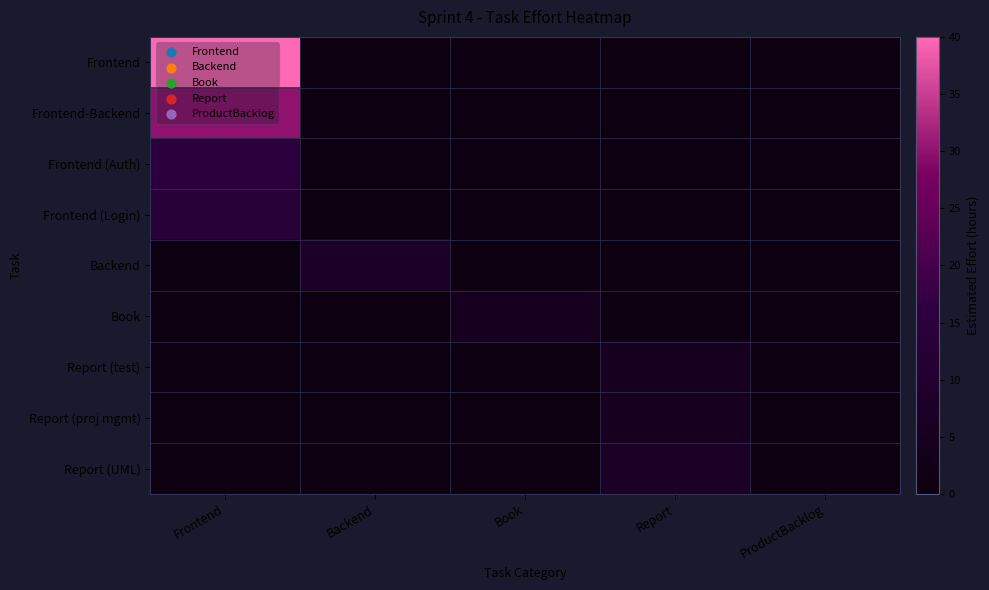

At Frontend, list the series in order from smallest to largest.

Backend, Book, Report (test), Report (proj mgmt), Report (UML), Frontend (Login), Frontend (Auth), Frontend-Backend, Frontend